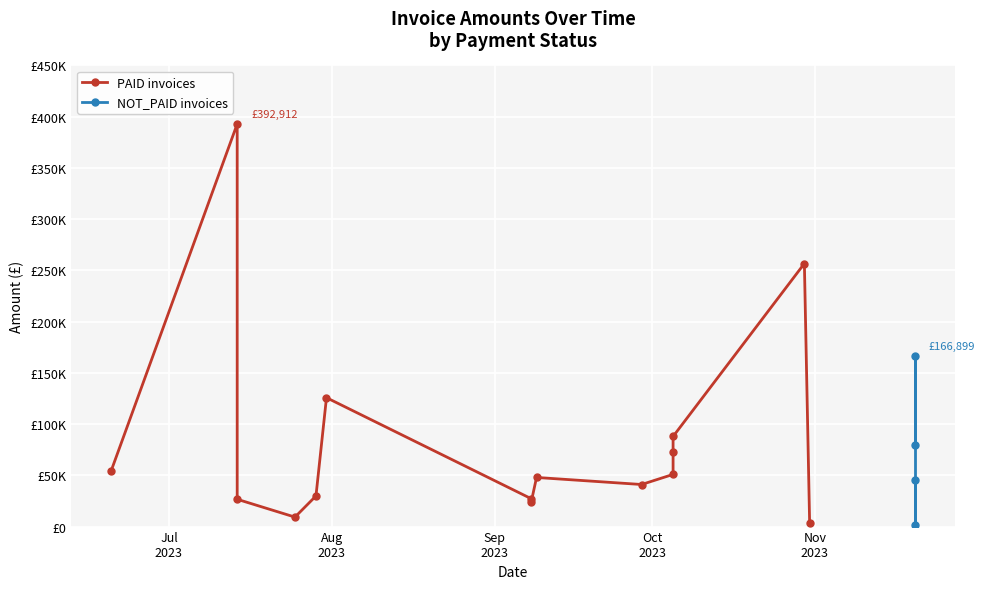

The chart shows a value of 72397.7 at 2023-10-05. True or false?

True